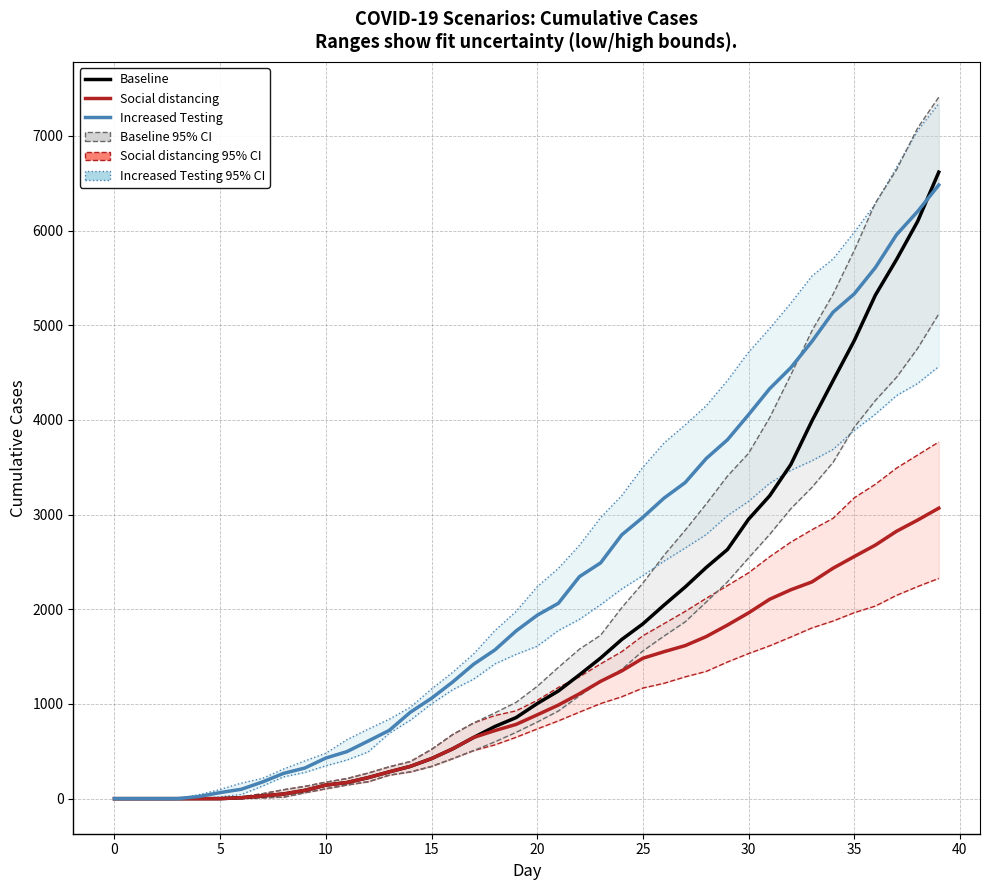

At which category does the chart reach its peak across all series?

39